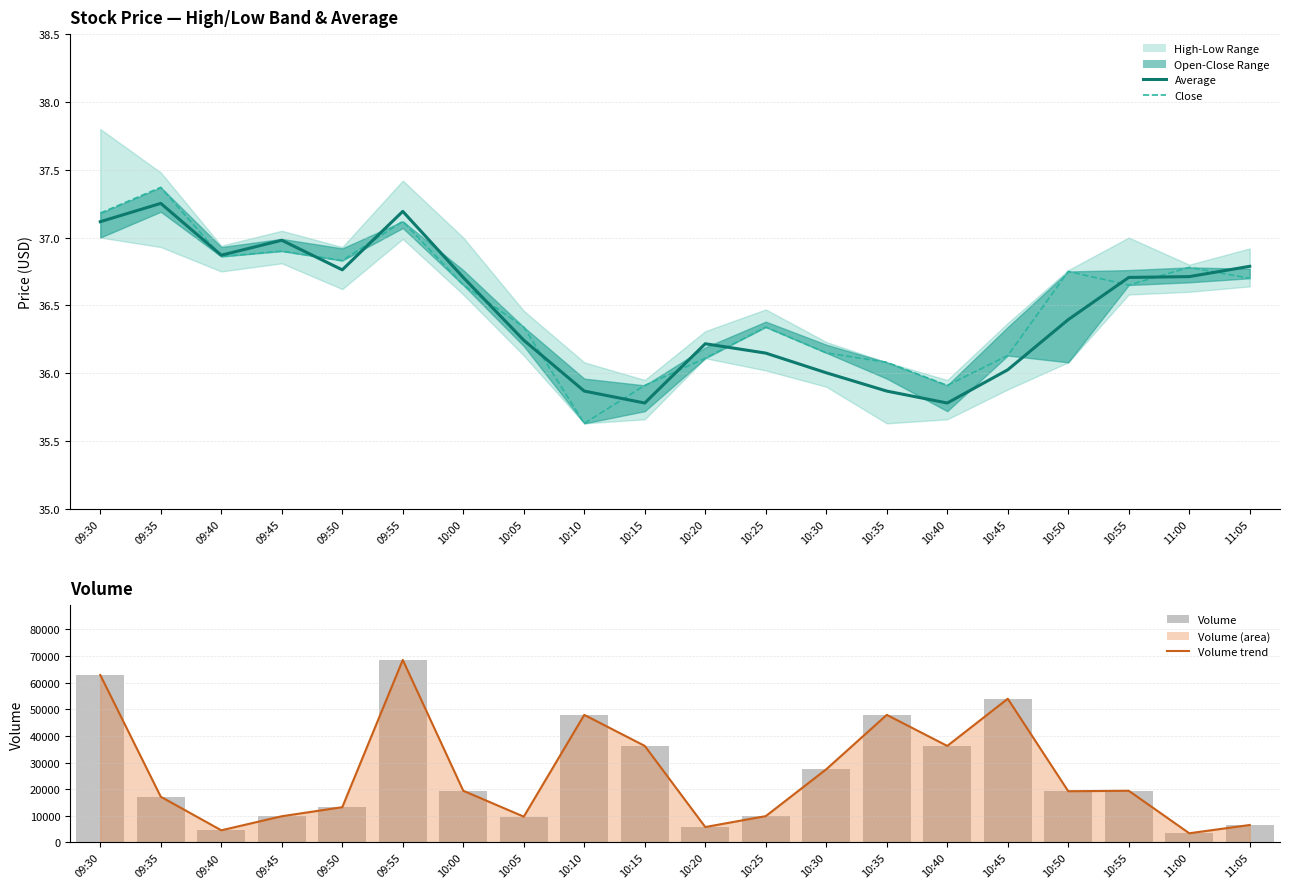

Which series has the largest total across all categories?

Volume trend